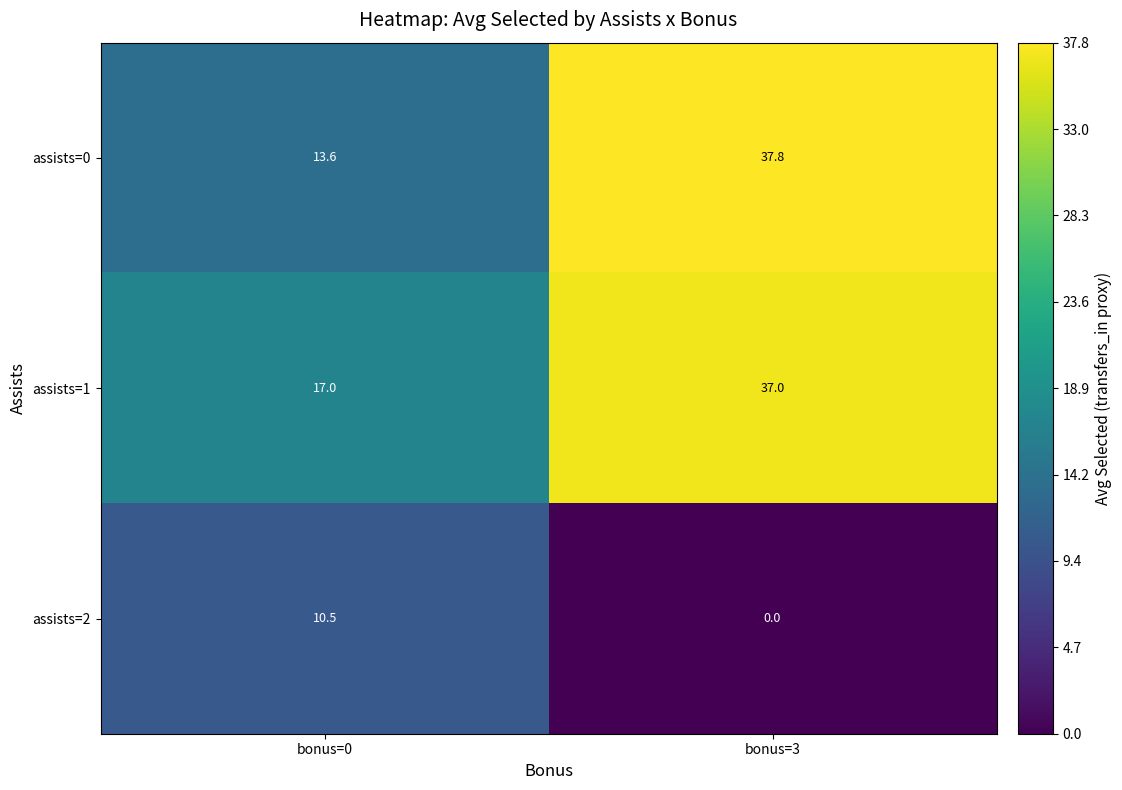

How many data points does each series have?

2